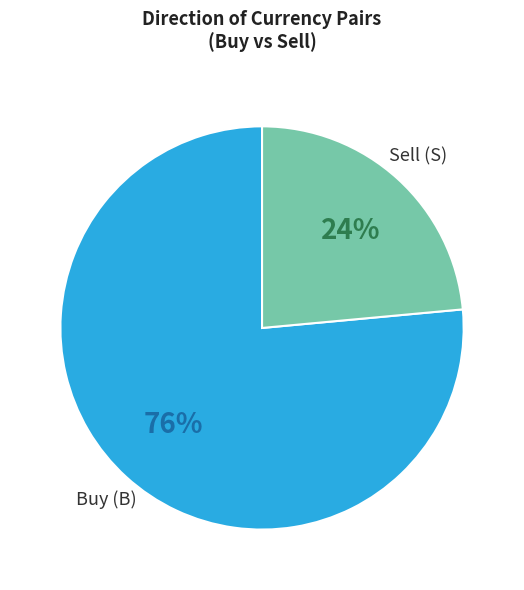

Does any single category account for the majority?

Yes